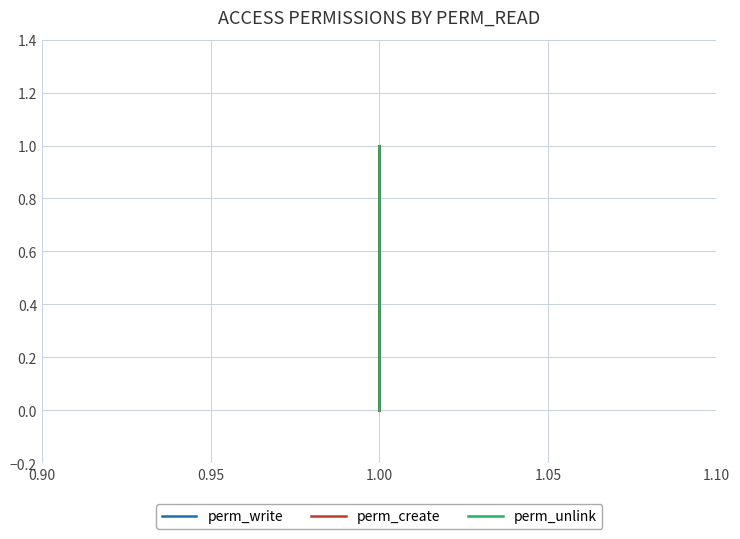

What is the approximate value of perm_write at 1.00?

1